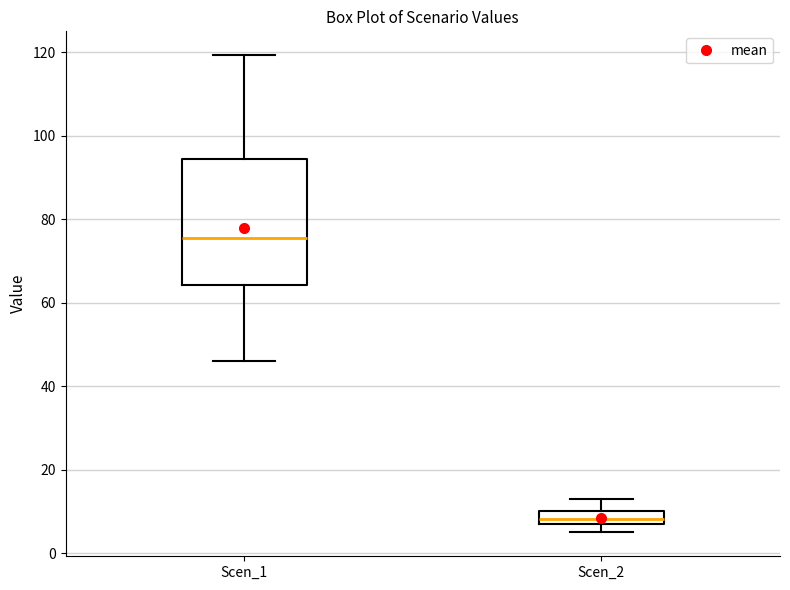

Where does the upper whisker of the box for Scen_2 end on the y-axis? The values are not printed on the chart, so give them approximately, as read against the axis.

12